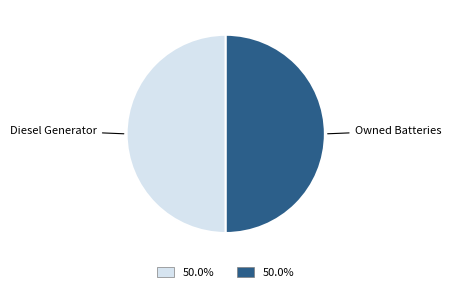

How many segments does this pie chart have?

2